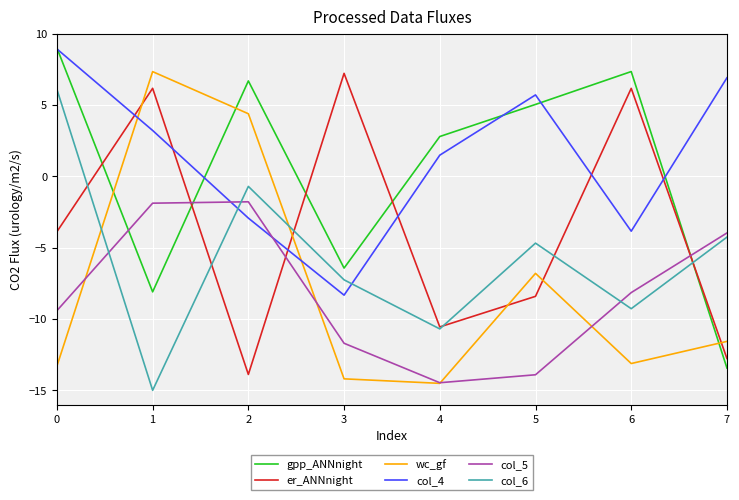

What is the spread (max minus min) of values at 2?

20.6